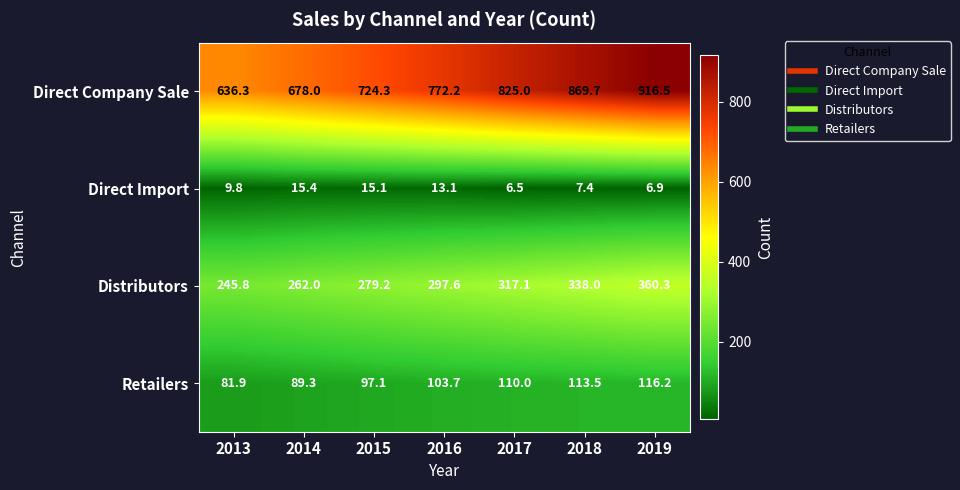

What is the sum of the Distributors values at 2019 and 2018?

698.3